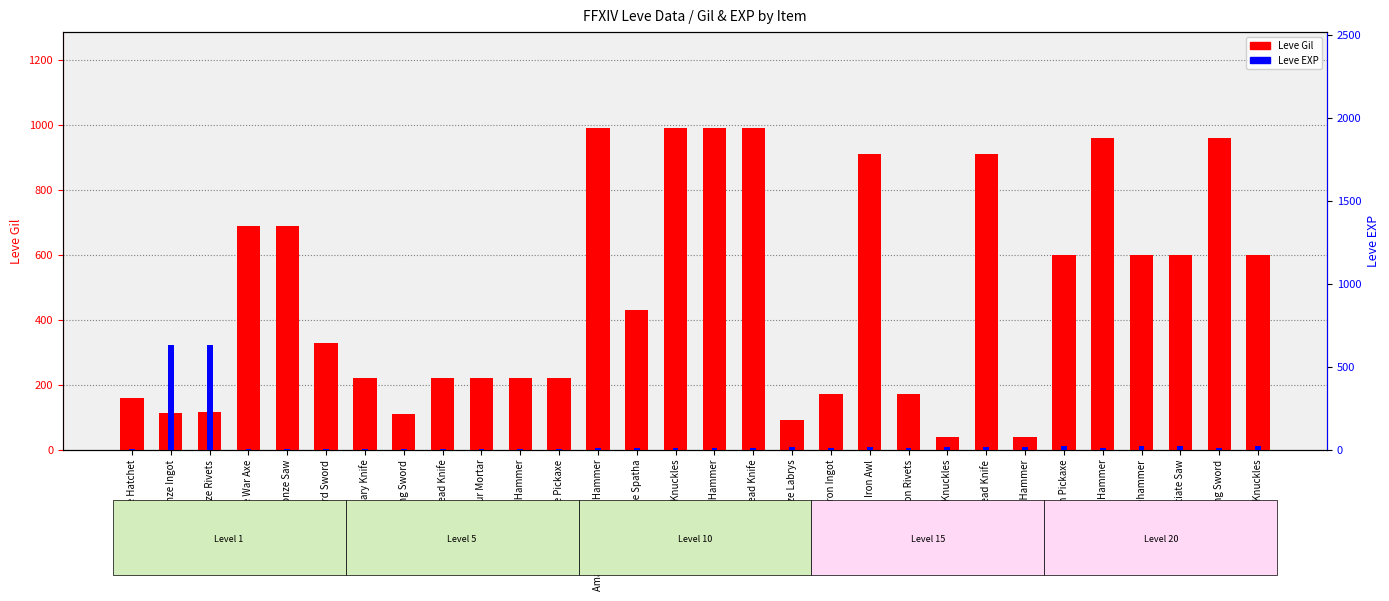

Reading left to right, transcribe all the data shown in this chart.

Leve Gil: Bronze Hatchet=160	Bronze Ingot=114	Bronze Rivets=115	Bronze War Axe=690	Bronze Saw=690	Bronze Bastard Sword=330	Amateur Culinary Knife=220	Viking Sword=110	Bronze Head Knife=220	Amateur Mortar=220	Bronze Chaser Hammer=220	Bronze Pickaxe=220	Amateur Cross-pein Hammer=990	Bronze Spatha=430	Bronze Knuckles=990	Amateur Chaser Hammer=990	Brass Head Knife=990	Spiked Bronze Labrys=90	Iron Ingot=170	Iron Awl=910	Iron Rivets=170	Brass Knuckles=40	Initiate Head Knife=910	Iron Doming Hammer=40	Iron Pickaxe=600	Iron Claw Hammer=960	Iron Sledgehammer=600	Initiate Saw=600	Brass Viking Sword=960	Spiked Knuckles=600
Leve EXP: Bronze Hatchet=1	Bronze Ingot=630	Bronze Rivets=630	Bronze War Axe=1	Bronze Saw=1	Bronze Bastard Sword=1	Amateur Culinary Knife=5	Viking Sword=4	Bronze Head Knife=5	Amateur Mortar=5	Bronze Chaser Hammer=5	Bronze Pickaxe=5	Amateur Cross-pein Hammer=9	Bronze Spatha=8	Bronze Knuckles=9	Amateur Chaser Hammer=9	Brass Head Knife=9	Spiked Bronze Labrys=13	Iron Ingot=7	Iron Awl=18	Iron Rivets=7	Brass Knuckles=13	Initiate Head Knife=18	Iron Doming Hammer=13	Iron Pickaxe=21	Iron Claw Hammer=12	Iron Sledgehammer=21	Initiate Saw=21	Brass Viking Sword=12	Spiked Knuckles=21